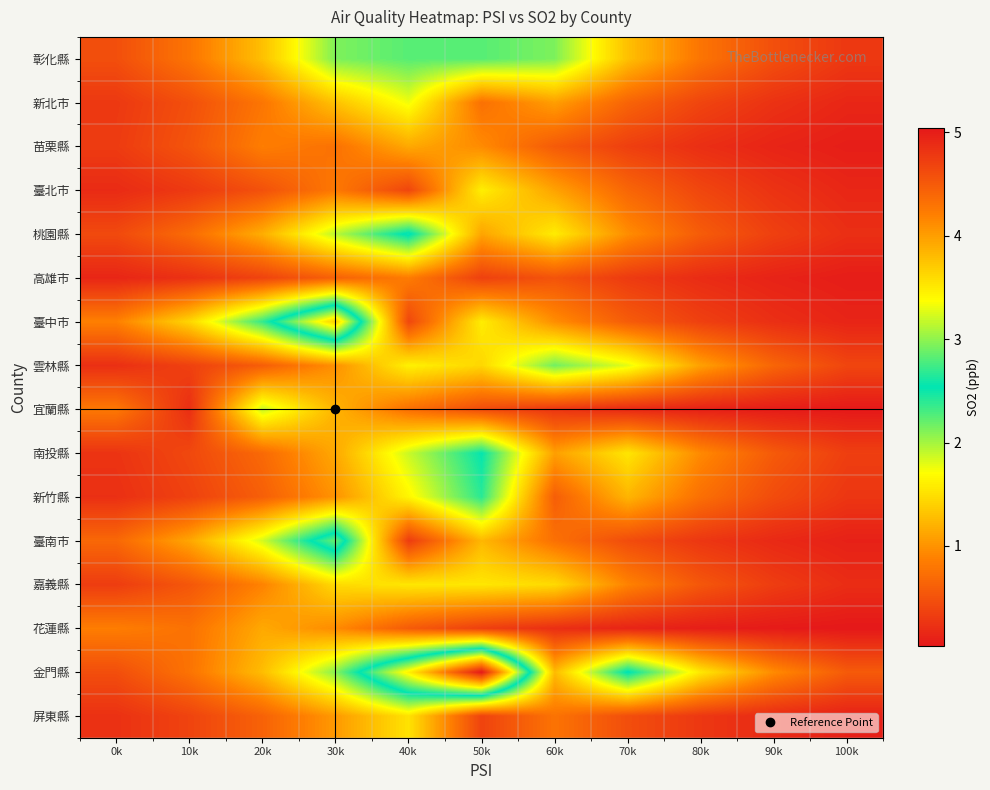

Count the number of categories in the chart.

11